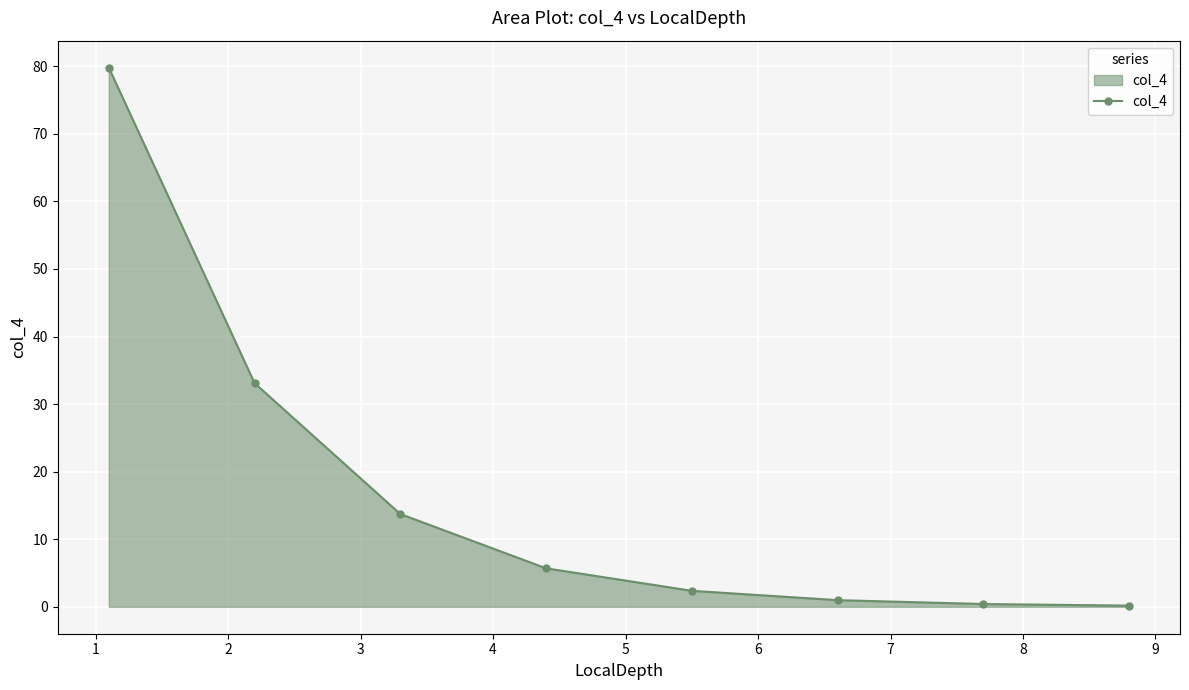

What is the minimum value shown in the chart?

0.2